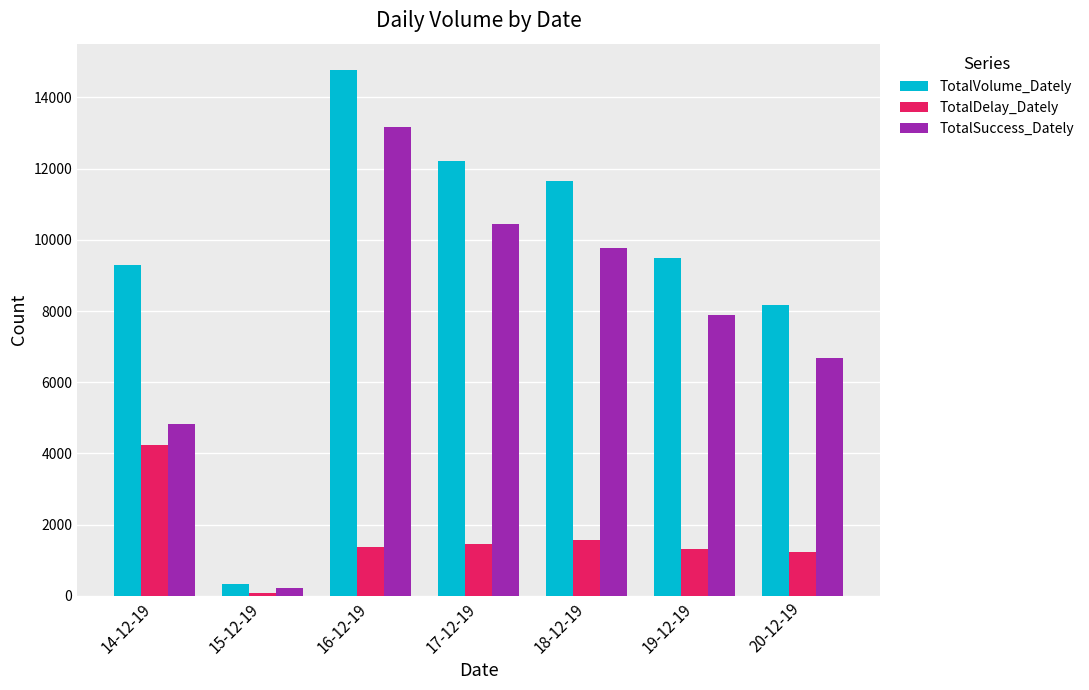

Rank the series by their maximum value, from highest to lowest.

TotalVolume_Dately, TotalSuccess_Dately, TotalDelay_Dately